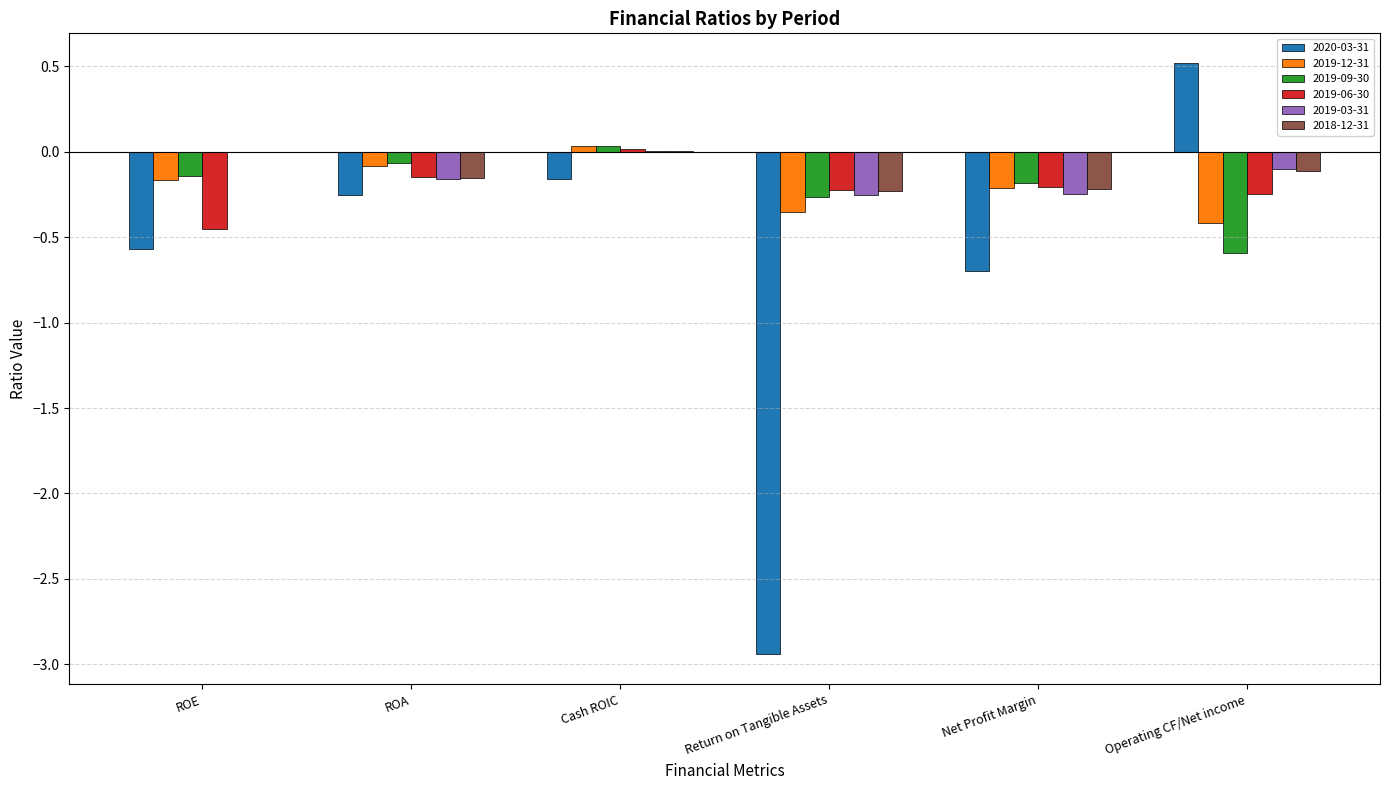

At which category is the sum across all series the highest?

Cash ROIC